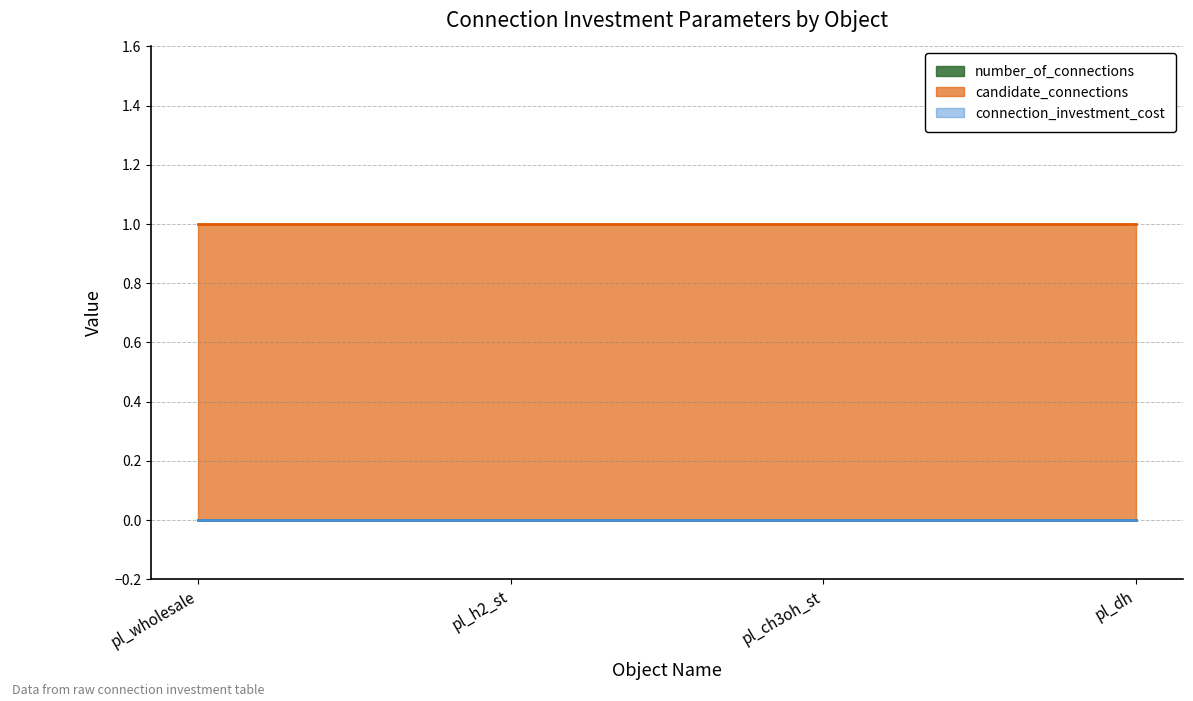

Reading right to left, what are all the values shown in this chart?

number_of_connections: pl_dh=0	pl_ch3oh_st=0	pl_h2_st=0	pl_wholesale=0
candidate_connections: pl_dh=1	pl_ch3oh_st=1	pl_h2_st=1	pl_wholesale=1
connection_investment_cost: pl_dh=0	pl_ch3oh_st=0	pl_h2_st=0	pl_wholesale=0